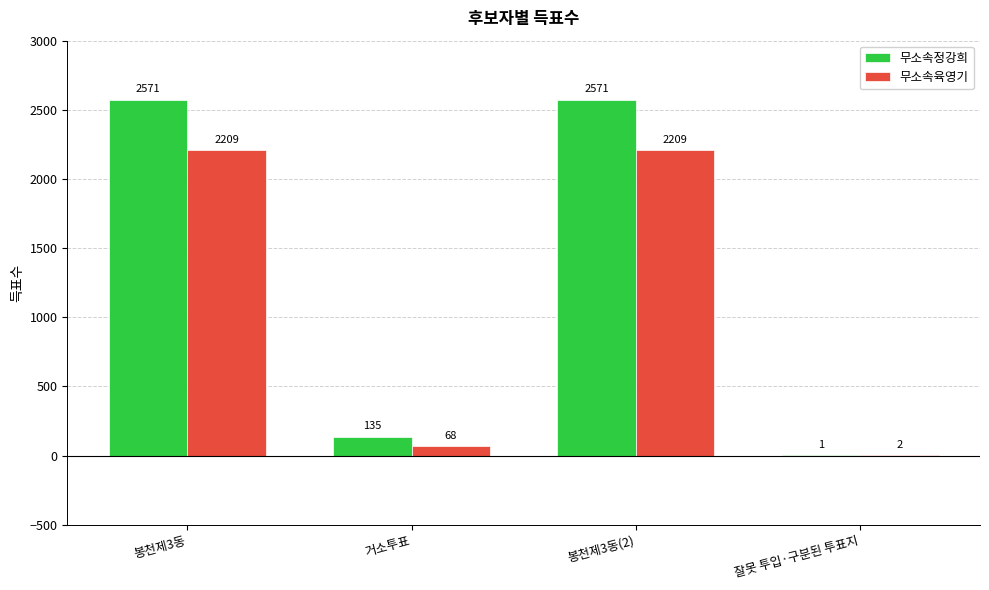

Reading left to right, what are all the values shown in this chart?

무소속정강희: 2571	135	2571	1
무소속육영기: 2209	68	2209	2